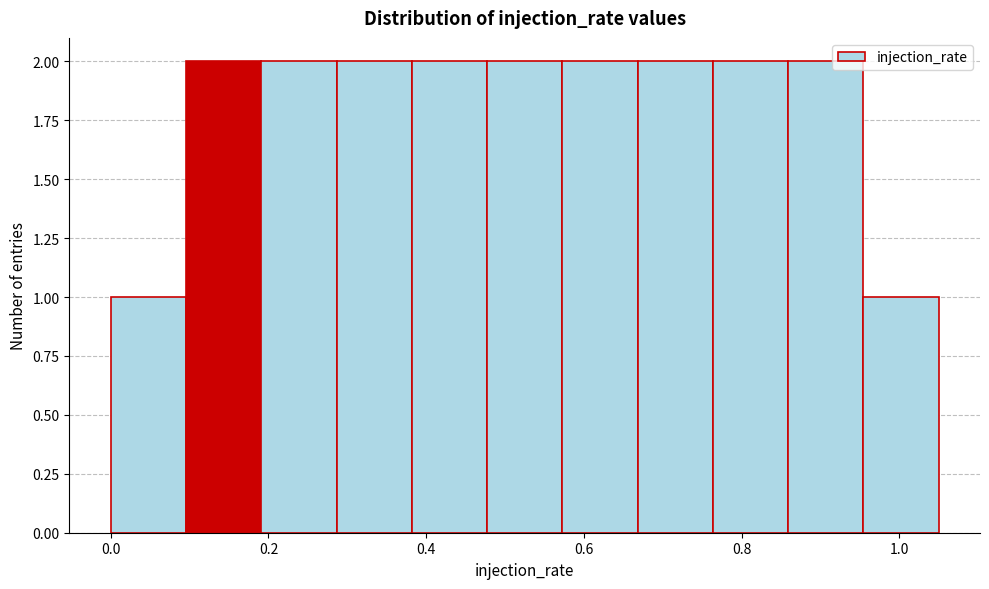

Reading left to right, transcribe this chart: for each bar, give the range it covers on the x-axis and its height. Neither the bar edges nor the heights are printed on the chart, so give them approximately, as read against the axes.

0.00 to 0.10: 1
0.10 to 0.20: 2
0.20 to 0.28: 2
0.28 to 0.38: 2
0.38 to 0.48: 2
0.48 to 0.58: 2
0.58 to 0.66: 2
0.66 to 0.76: 2
0.76 to 0.86: 2
0.86 to 0.96: 2
0.96 to 1.06: 1